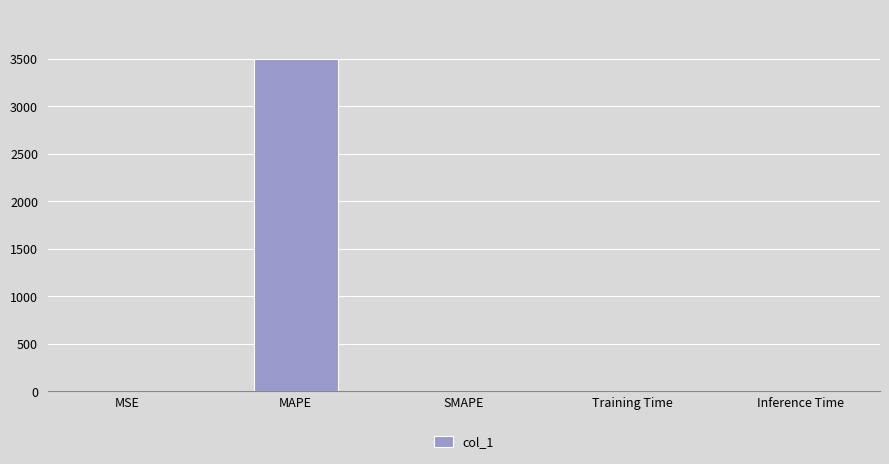

What is the sum of all values?

3493.7